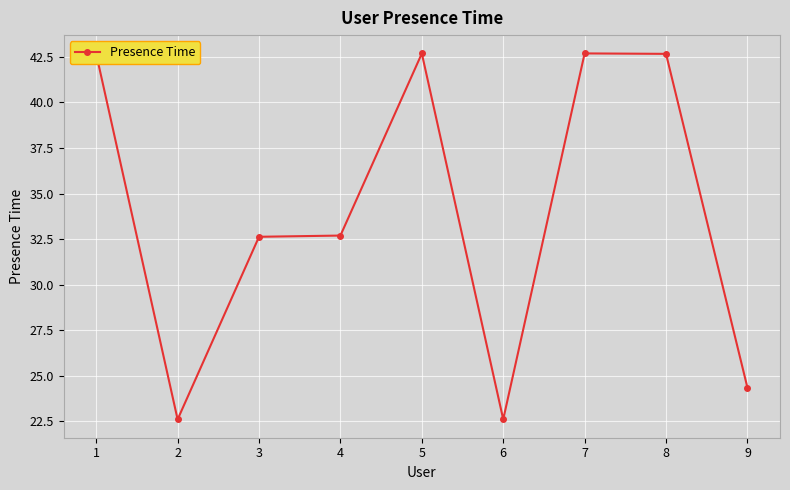

True or false: the data has more than 0 interior local peaks.

True